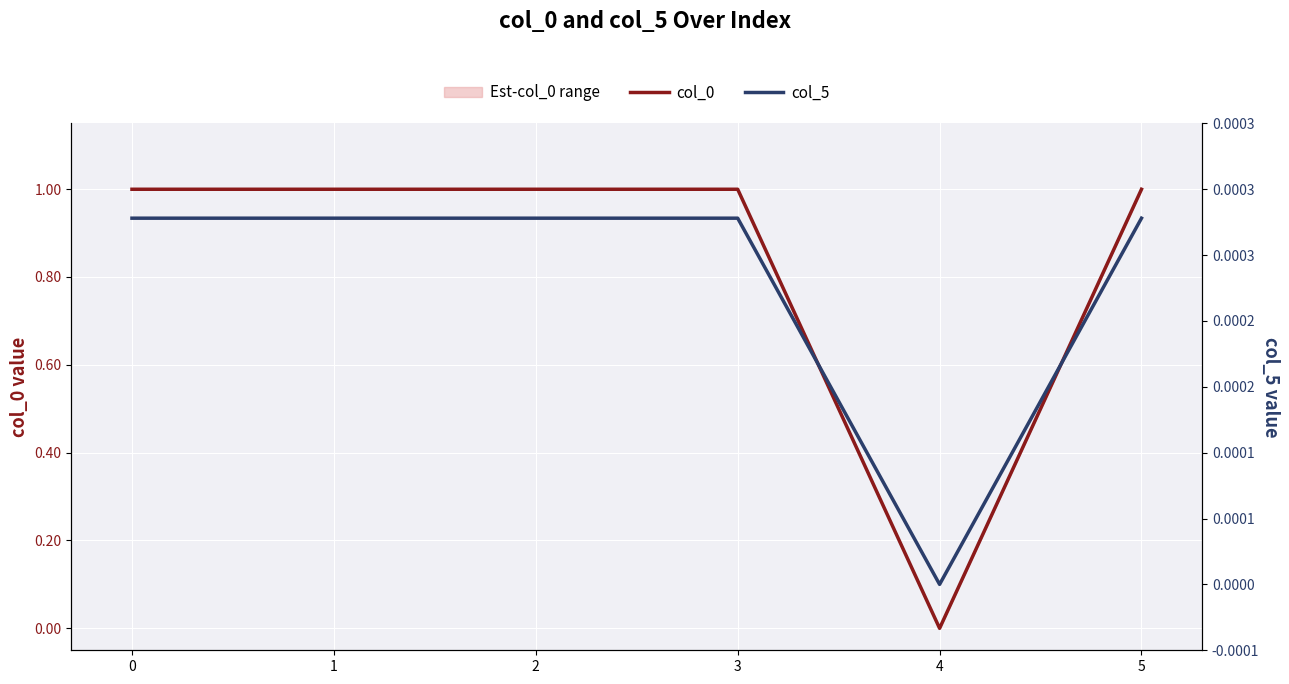

Does the chart display data point markers on the line(s)?

No